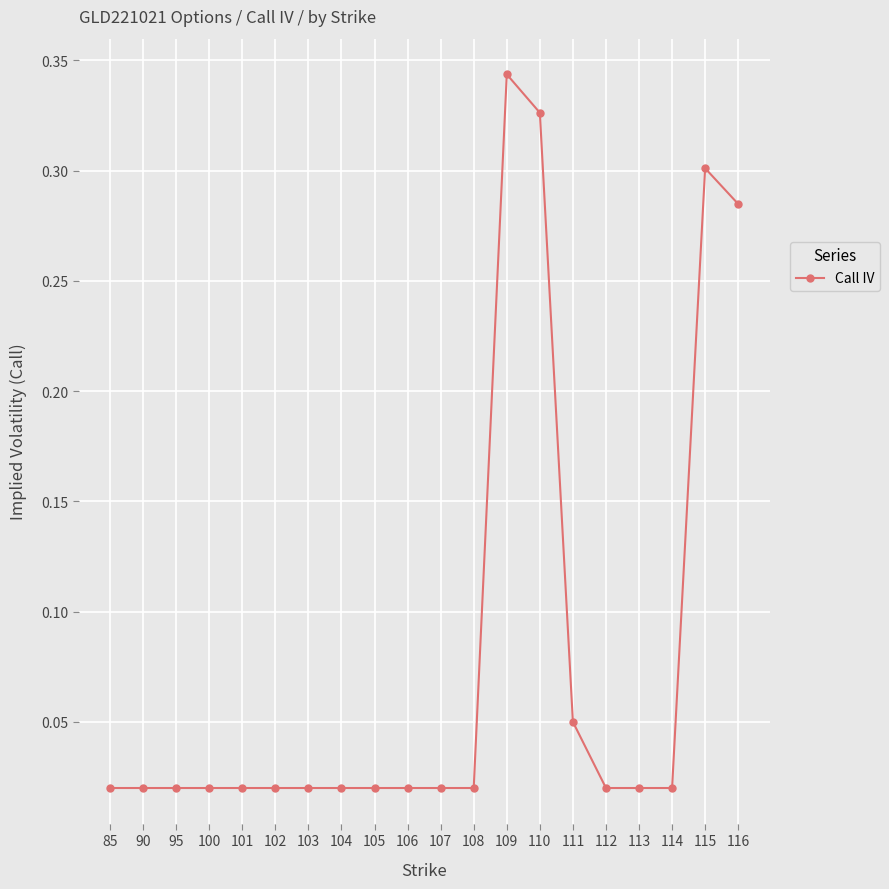

The chart shows a value of 0.1 at 116. True or false?

False